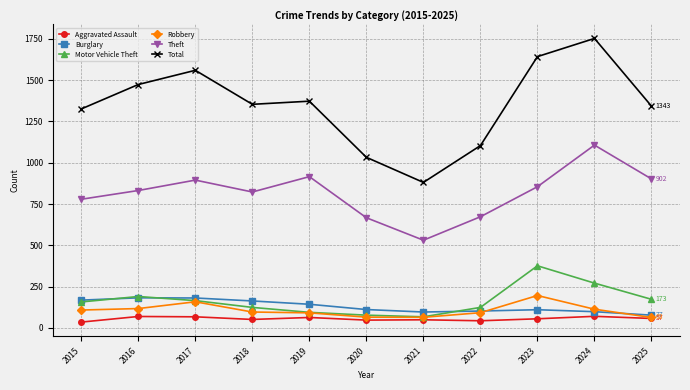

Is it true that Motor Vehicle Theft equals 71 at 2025?

False